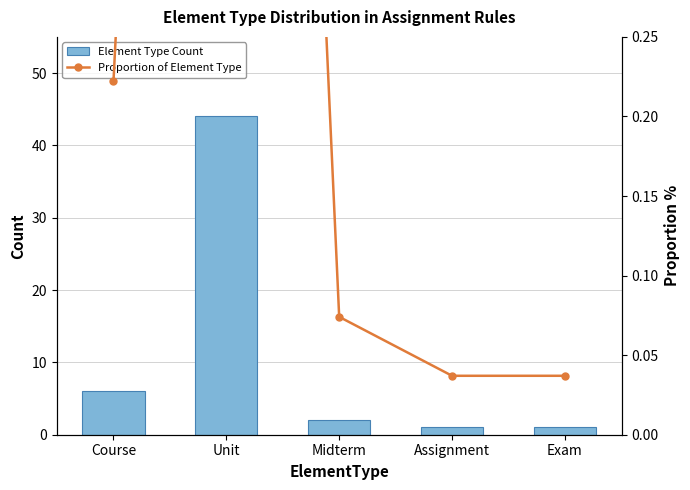

What is the highest value of the Proportion of Element Type series?

1.6